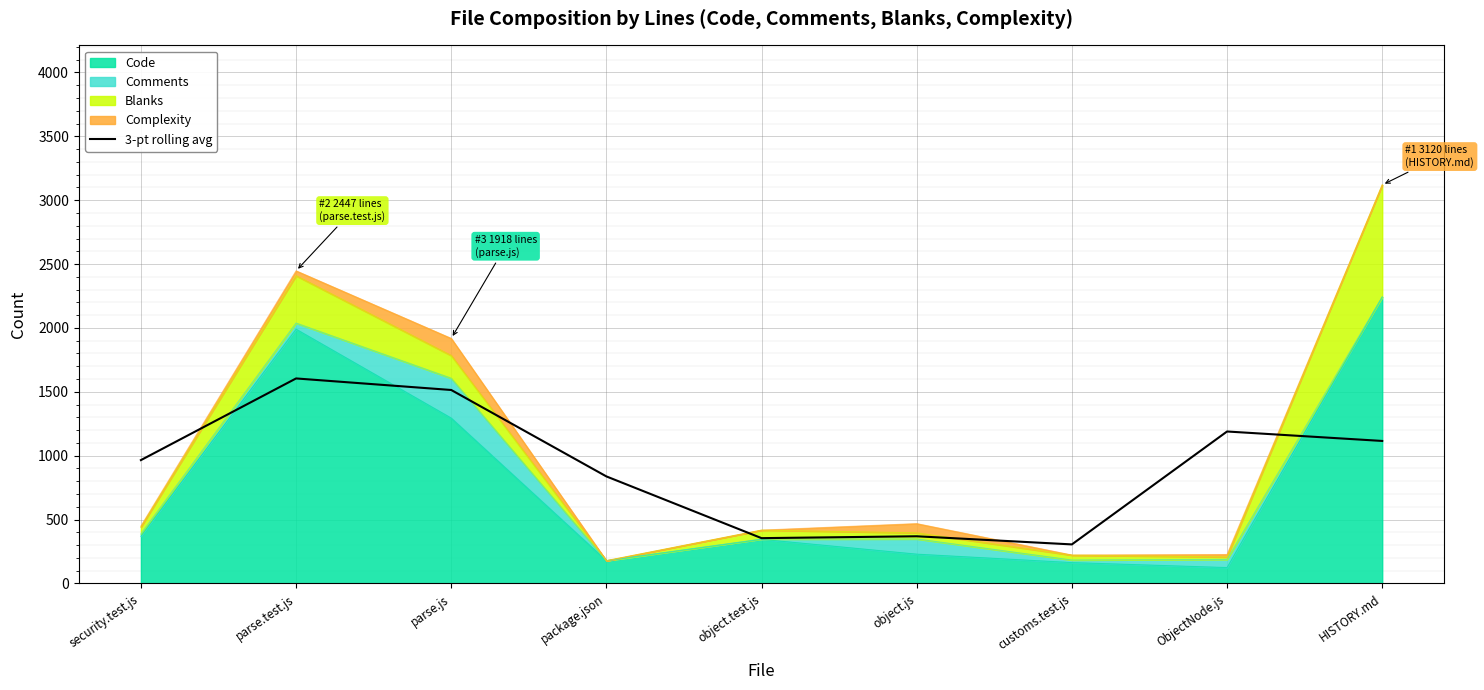

What is the label of the 6th point from the left?

object.js